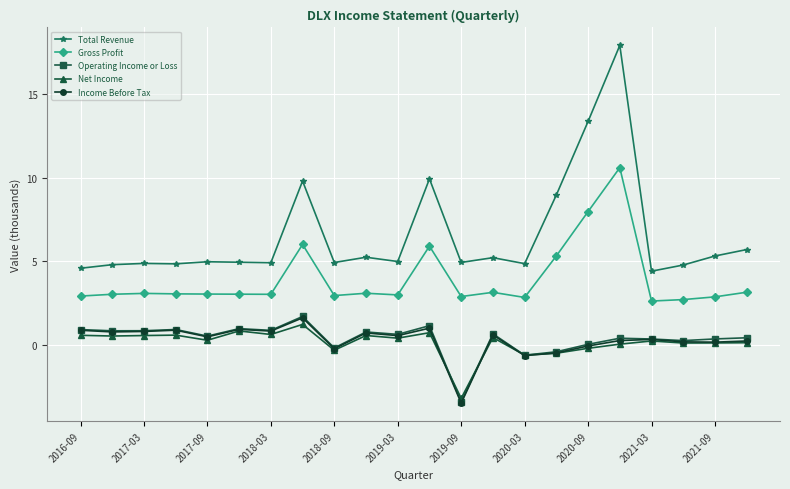

What is the smallest value displayed?

-3.5